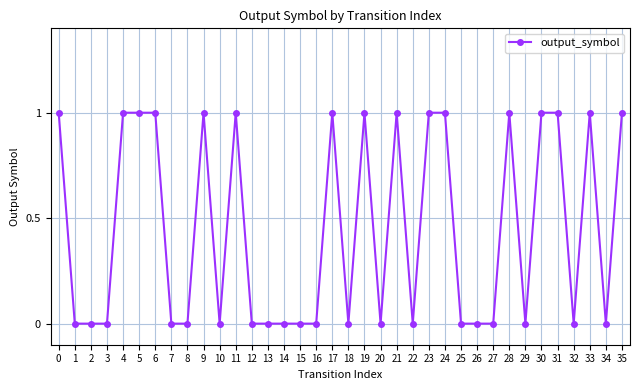

True or false: the data shows 0 at 11.

False